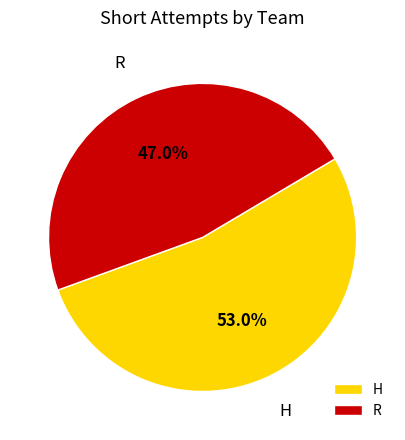

The R slice represents 53% of the pie. True or false?

False